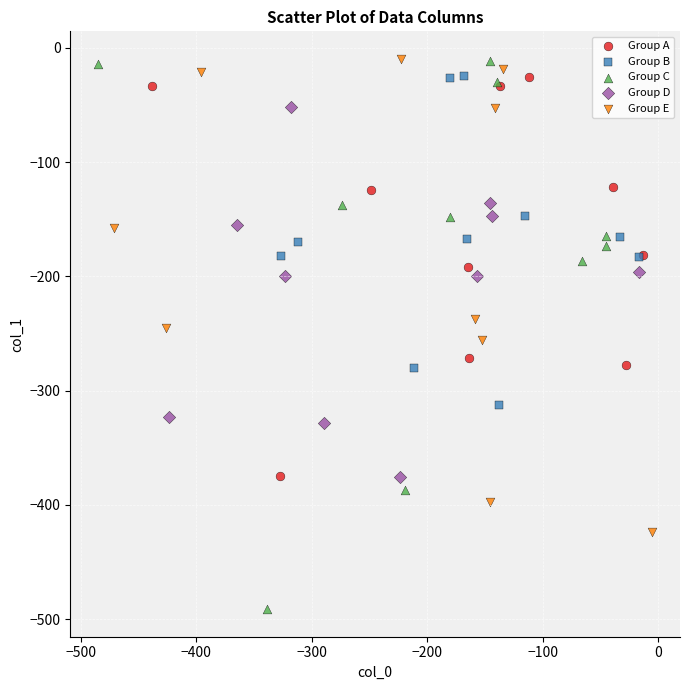

Which series contains the lowest Y value?

Group C